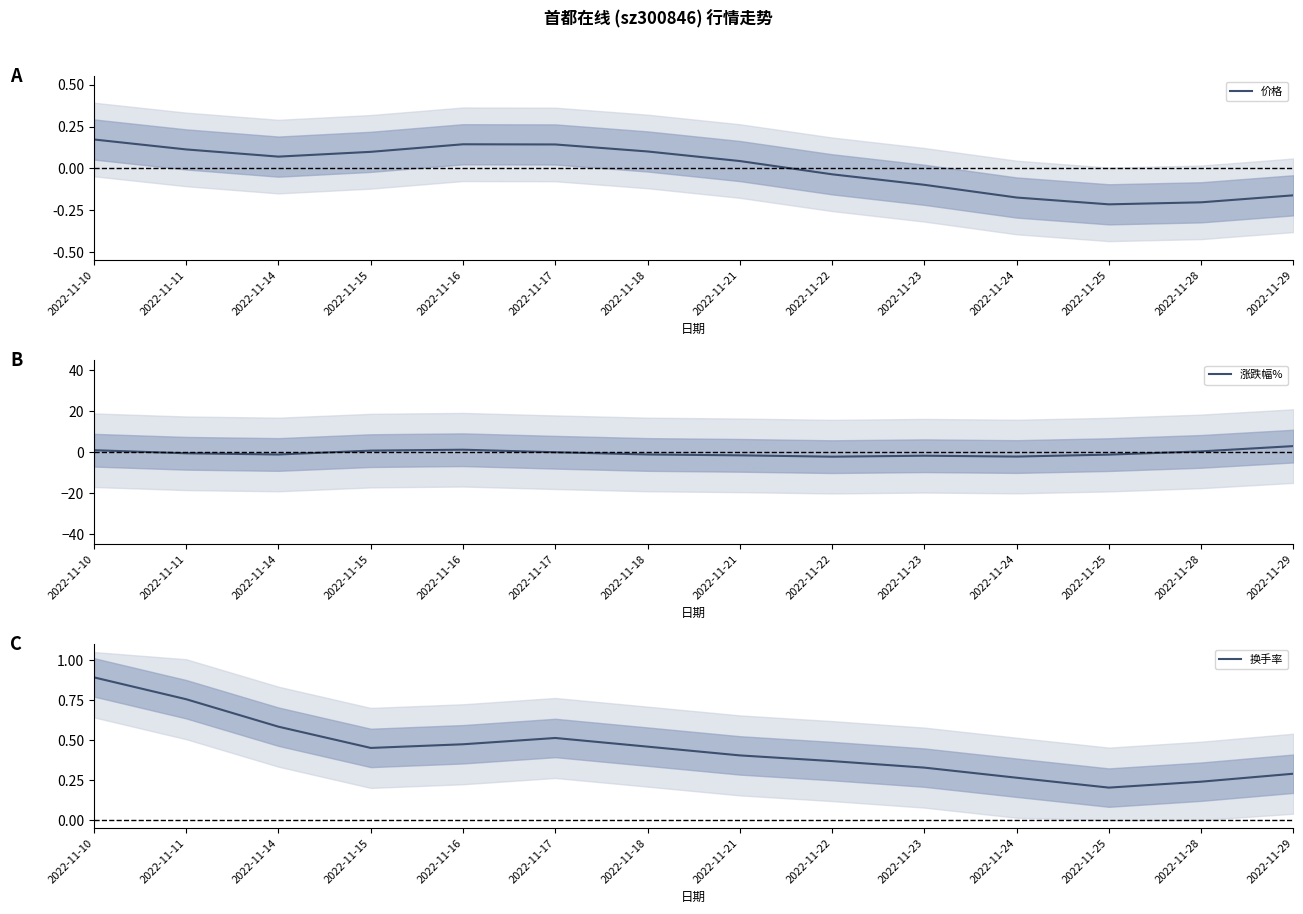

The value of 换手率 at 2022-11-28 is 0.2. True or false?

True